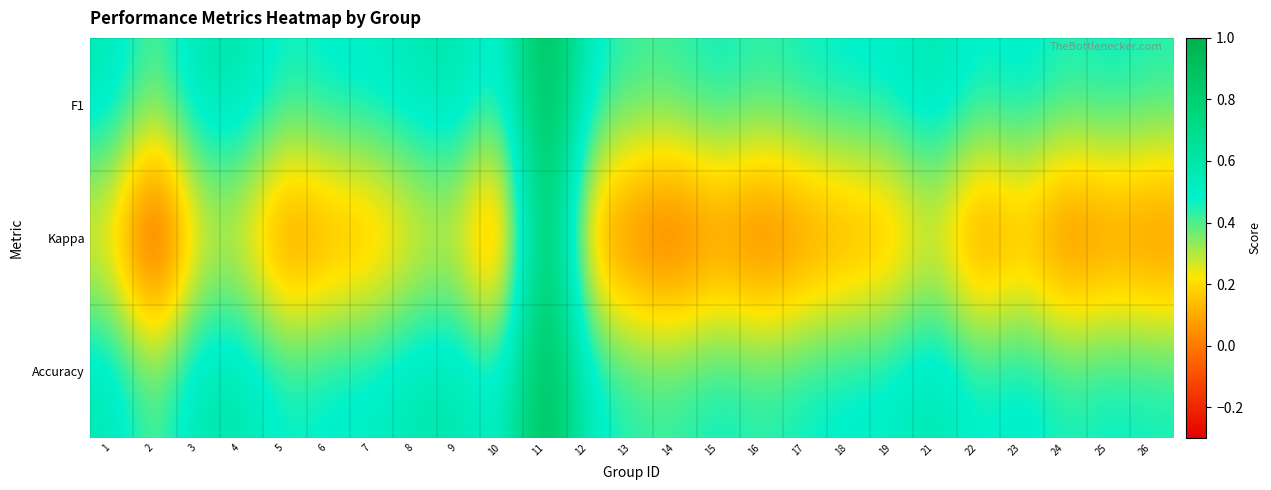

Which series has the largest range (max minus min)?

Kappa